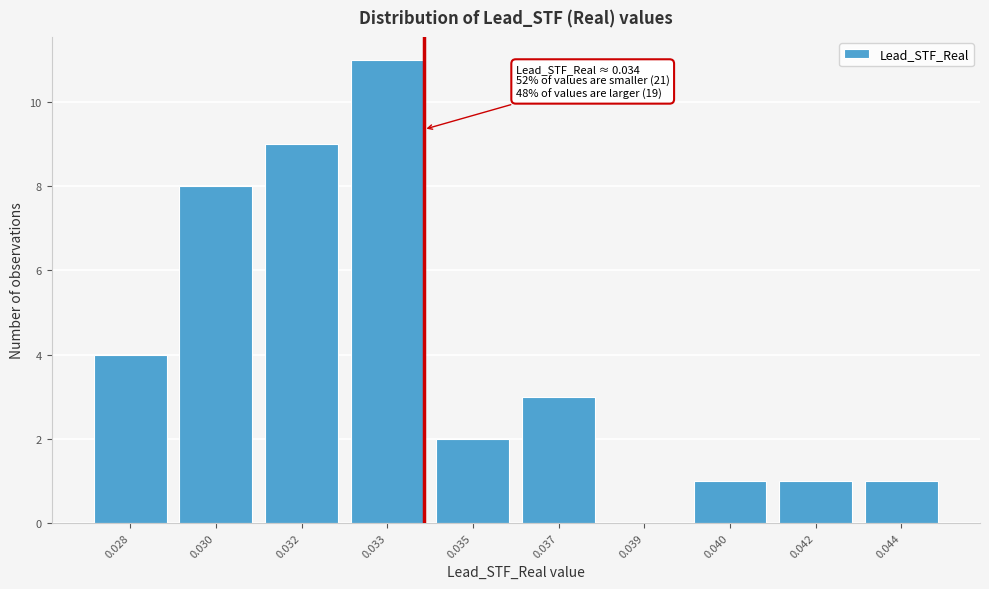

Reading right to left, transcribe all the data shown in this chart.

0.044=1	0.042=1	0.040=1	0.039=0	0.037=3	0.035=2	0.033=11	0.032=9	0.030=8	0.028=4